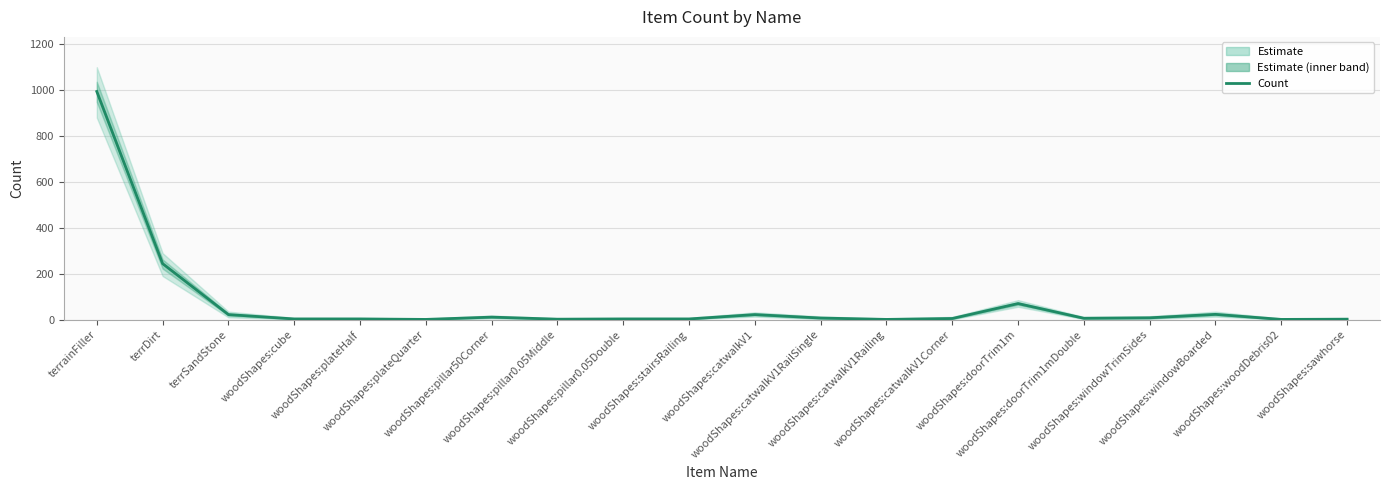

Reading left to right, list all the values displayed in this chart.

terrainFiller=994	terrDirt=244	terrSandStone=22	woodShapes:cube=3	woodShapes:plateHalf=3	woodShapes:plateQuarter=1	woodShapes:pillar50Corner=11	woodShapes:pillar0.05Middle=2	woodShapes:pillar0.05Double=3	woodShapes:stairsRailing=3	woodShapes:catwalkV1=22	woodShapes:catwalkV1RailSingle=7	woodShapes:catwalkV1Railing=1	woodShapes:catwalkV1Corner=5	woodShapes:doorTrim1m=70	woodShapes:doorTrim1mDouble=6	woodShapes:windowTrimSides=8	woodShapes:windowBoarded=23	woodShapes:woodDebris02=1	woodShapes:sawhorse=2